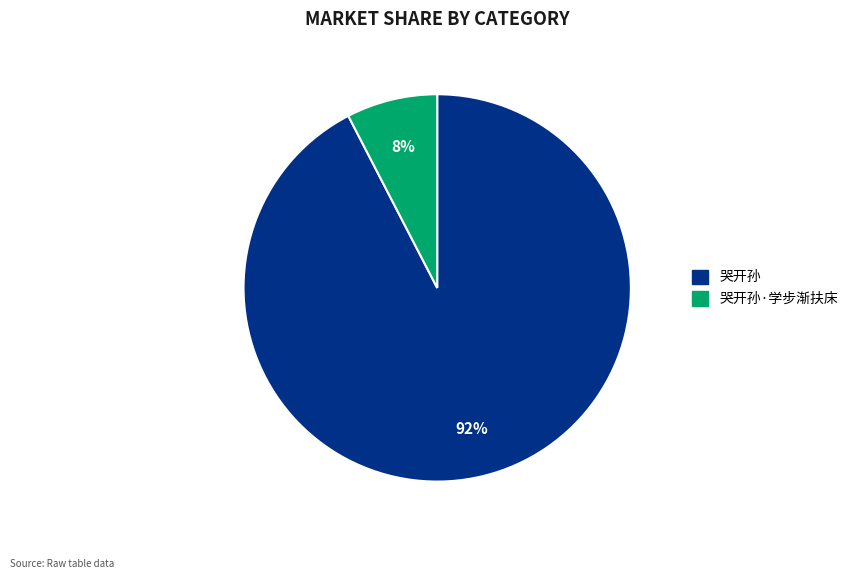

To the nearest percent, what is the average slice percentage?

50%